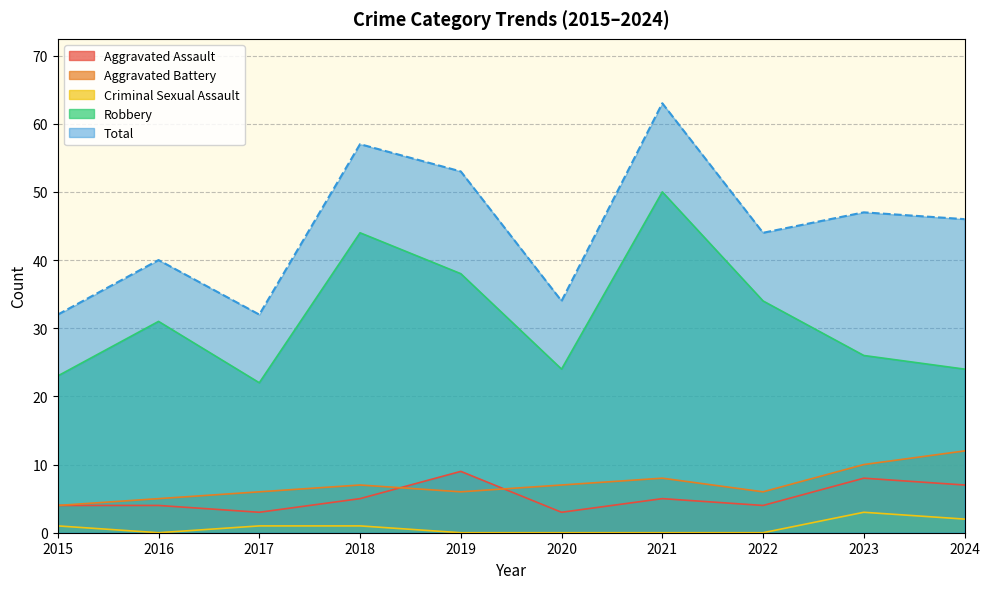

Where is Total nearest to the value 47?

2023